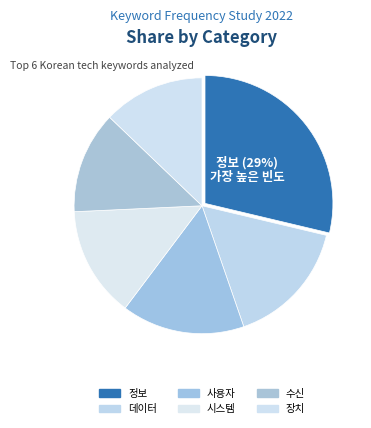

Count the number of slices in the pie.

6